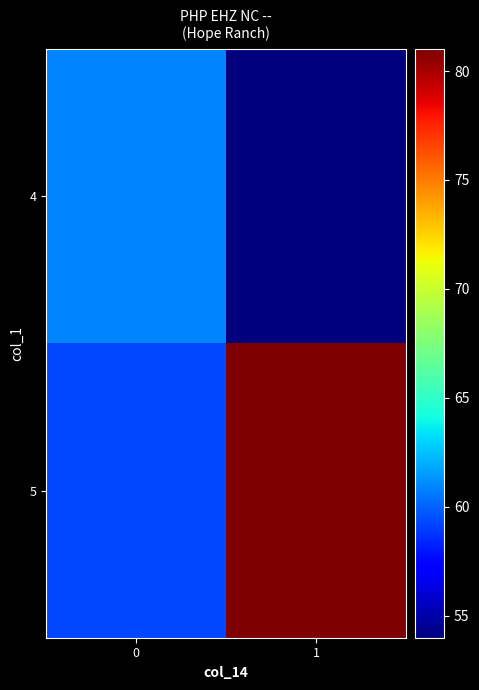

Rank the series by their average value, from lowest to highest.

row_0, row_1